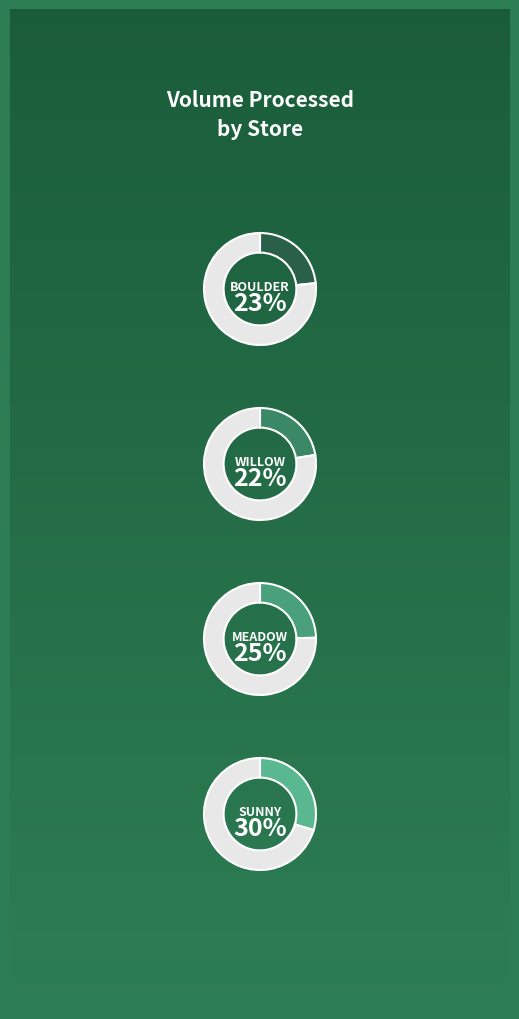

Between Meadow and Boulder, which is larger?

Meadow